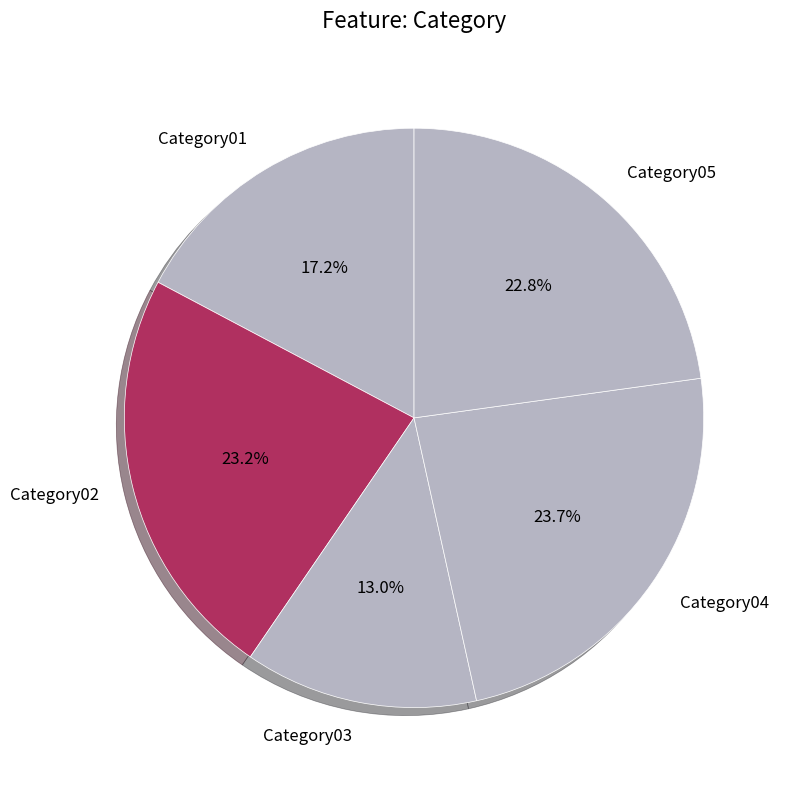

Does Category03 account for over 50% of the chart?

No